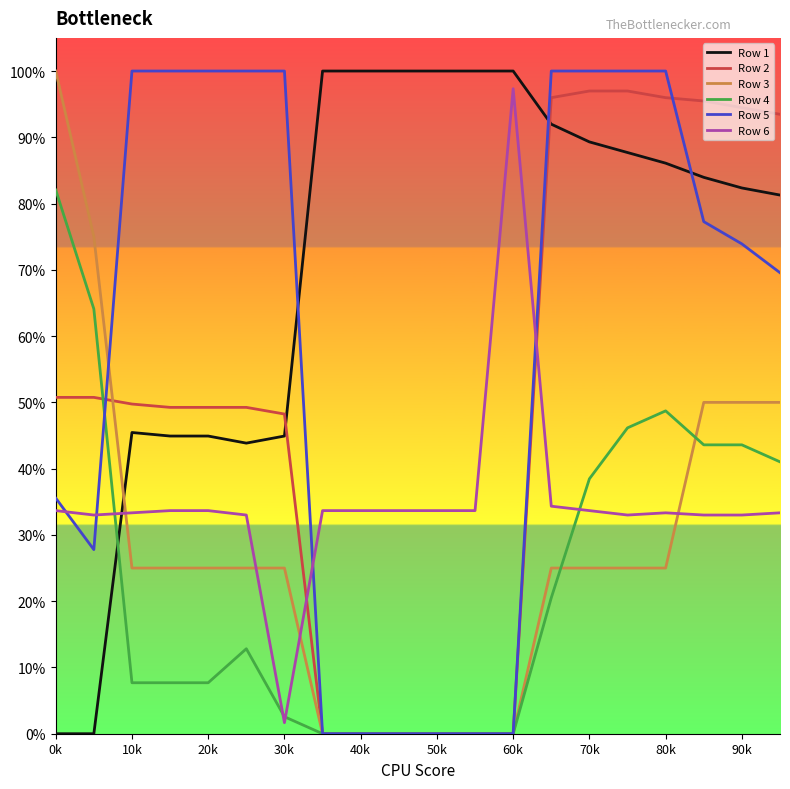

Which series has the widest spread of values?

Row 1